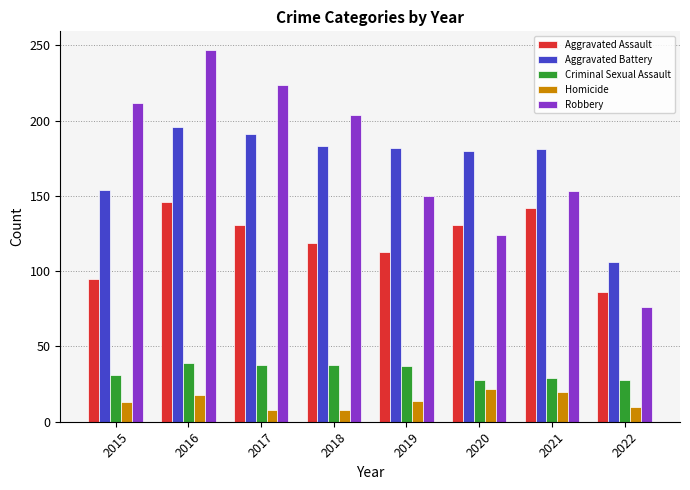

At which category is the sum across all series the highest?

2016